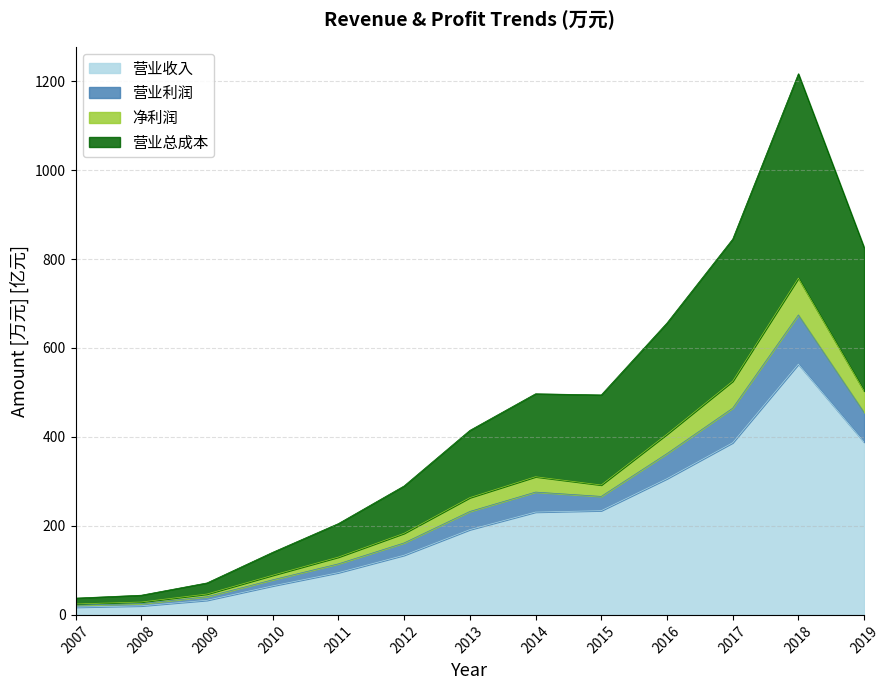

The 营业收入 series shows 306.2 at 2016. True or false?

True